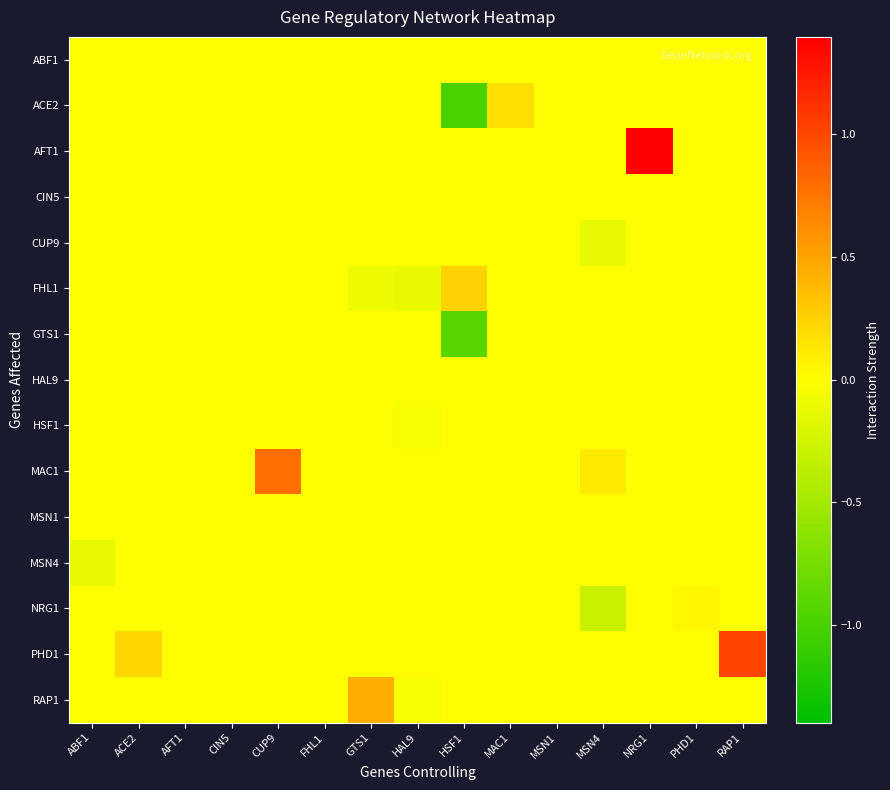

Reading right to left, list all the values displayed in this chart.

ABF1: RAP1=0.0	PHD1=0.0	NRG1=0.0	MSN4=0.0	MSN1=0.0	MAC1=0.0	HSF1=0.0	HAL9=0.0	GTS1=0.0	FHL1=0.0	CUP9=0.0	CIN5=0.0	AFT1=0.0	ACE2=0.0	ABF1=0.0
ACE2: RAP1=0.0	PHD1=0.0	NRG1=0.0	MSN4=0.0	MSN1=0.0	MAC1=0.2	HSF1=-1.0	HAL9=0.0	GTS1=0.0	FHL1=0.0	CUP9=0.0	CIN5=0.0	AFT1=0.0	ACE2=0.0	ABF1=0.0
AFT1: RAP1=0.0	PHD1=0.0	NRG1=1.4	MSN4=0.0	MSN1=0.0	MAC1=0.0	HSF1=0.0	HAL9=0.0	GTS1=0.0	FHL1=0.0	CUP9=0.0	CIN5=0.0	AFT1=0.0	ACE2=0.0	ABF1=0.0
CIN5: RAP1=0.0	PHD1=0.0	NRG1=0.0	MSN4=0.0	MSN1=0.0	MAC1=0.0	HSF1=0.0	HAL9=0.0	GTS1=0.0	FHL1=0.0	CUP9=0.0	CIN5=0.0	AFT1=0.0	ACE2=0.0	ABF1=0.0
CUP9: RAP1=0.0	PHD1=0.0	NRG1=0.0	MSN4=-0.1	MSN1=0.0	MAC1=0.0	HSF1=0.0	HAL9=0.0	GTS1=0.0	FHL1=0.0	CUP9=0.0	CIN5=0.0	AFT1=0.0	ACE2=0.0	ABF1=0.0
FHL1: RAP1=0.0	PHD1=0.0	NRG1=0.0	MSN4=0.0	MSN1=0.0	MAC1=0.0	HSF1=0.2	HAL9=-0.1	GTS1=-0.1	FHL1=0.0	CUP9=0.0	CIN5=0.0	AFT1=0.0	ACE2=0.0	ABF1=0.0
GTS1: RAP1=-0.0	PHD1=0.0	NRG1=0.0	MSN4=0.0	MSN1=0.0	MAC1=0.0	HSF1=-0.9	HAL9=0.0	GTS1=0.0	FHL1=0.0	CUP9=0.0	CIN5=0.0	AFT1=0.0	ACE2=0.0	ABF1=0.0
HAL9: RAP1=0.0	PHD1=0.0	NRG1=0.0	MSN4=0.0	MSN1=0.0	MAC1=0.0	HSF1=0.0	HAL9=0.0	GTS1=0.0	FHL1=0.0	CUP9=0.0	CIN5=0.0	AFT1=0.0	ACE2=0.0	ABF1=0.0
HSF1: RAP1=0.0	PHD1=0.0	NRG1=0.0	MSN4=0.0	MSN1=0.0	MAC1=0.0	HSF1=0.0	HAL9=-0.0	GTS1=0.0	FHL1=0.0	CUP9=0.0	CIN5=0.0	AFT1=0.0	ACE2=0.0	ABF1=0.0
MAC1: RAP1=0.0	PHD1=0.0	NRG1=0.0	MSN4=0.1	MSN1=0.0	MAC1=0.0	HSF1=0.0	HAL9=0.0	GTS1=0.0	FHL1=0.0	CUP9=0.8	CIN5=0.0	AFT1=0.0	ACE2=0.0	ABF1=0.0
MSN1: RAP1=0.0	PHD1=0.0	NRG1=0.0	MSN4=0.0	MSN1=0.0	MAC1=0.0	HSF1=0.0	HAL9=0.0	GTS1=0.0	FHL1=0.0	CUP9=0.0	CIN5=0.0	AFT1=0.0	ACE2=0.0	ABF1=0.0
MSN4: RAP1=0.0	PHD1=0.0	NRG1=0.0	MSN4=0.0	MSN1=0.0	MAC1=0.0	HSF1=0.0	HAL9=0.0	GTS1=0.0	FHL1=0.0	CUP9=0.0	CIN5=0.0	AFT1=0.0	ACE2=0.0	ABF1=-0.1
NRG1: RAP1=0.0	PHD1=0.0	NRG1=0.0	MSN4=-0.3	MSN1=0.0	MAC1=0.0	HSF1=0.0	HAL9=0.0	GTS1=0.0	FHL1=0.0	CUP9=0.0	CIN5=0.0	AFT1=0.0	ACE2=0.0	ABF1=0.0
PHD1: RAP1=1.0	PHD1=0.0	NRG1=0.0	MSN4=0.0	MSN1=0.0	MAC1=0.0	HSF1=0.0	HAL9=0.0	GTS1=0.0	FHL1=0.0	CUP9=0.0	CIN5=0.0	AFT1=0.0	ACE2=0.2	ABF1=0.0
RAP1: RAP1=0.0	PHD1=0.0	NRG1=0.0	MSN4=0.0	MSN1=0.0	MAC1=0.0	HSF1=0.0	HAL9=-0.0	GTS1=0.4	FHL1=0.0	CUP9=0.0	CIN5=0.0	AFT1=0.0	ACE2=0.0	ABF1=0.0